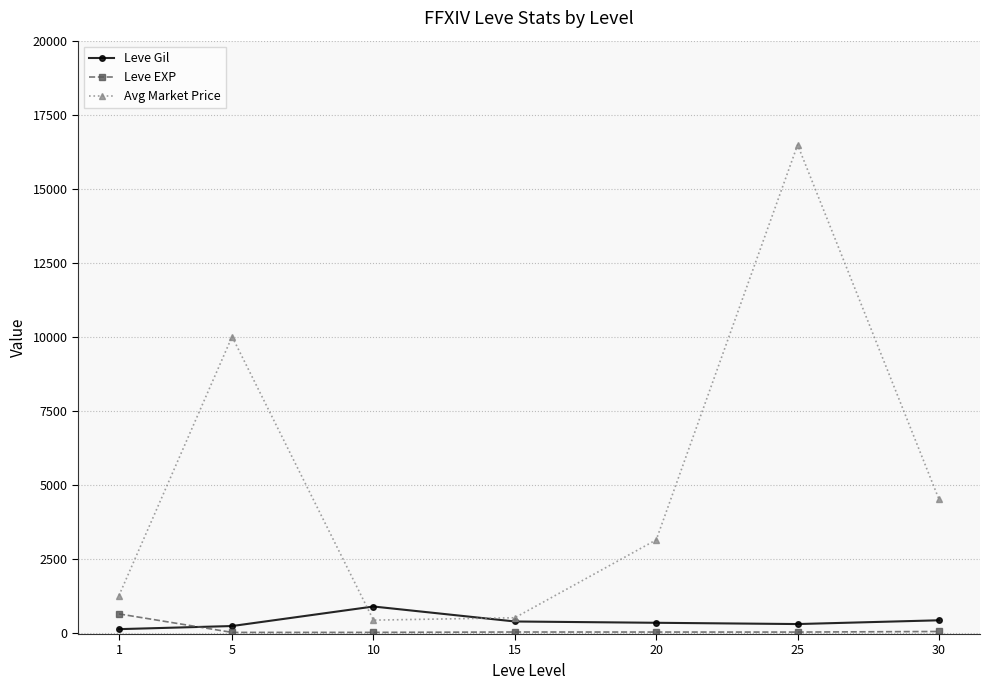

What is the sum of the Leve EXP values at 5 and 20?

22.0